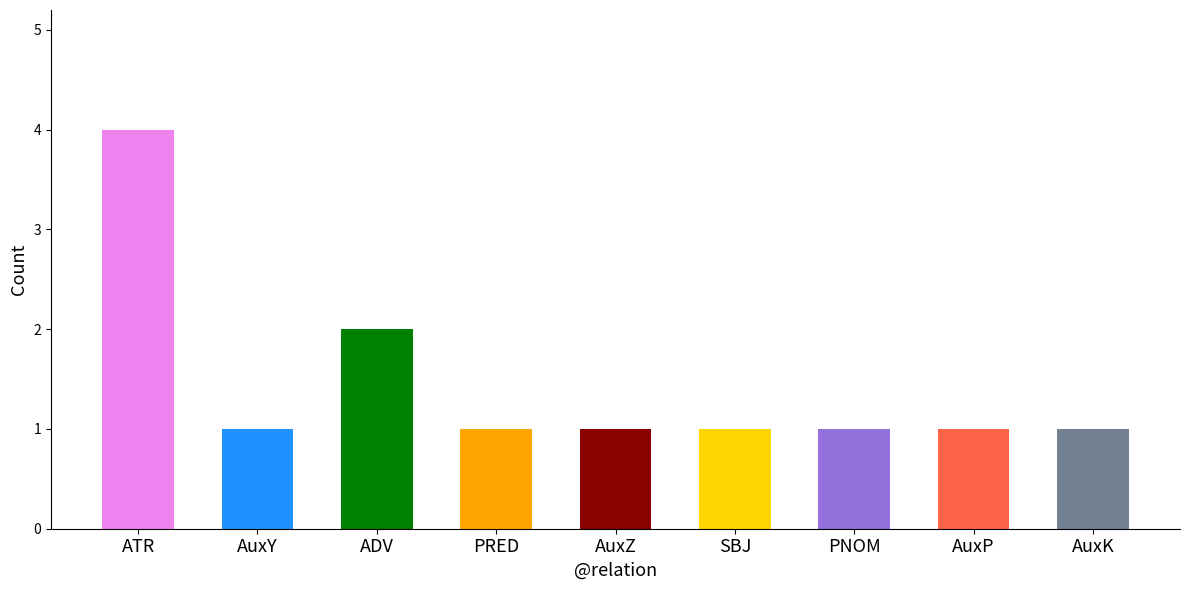

Are the bars grouped side by side (vs. stacked)?

No